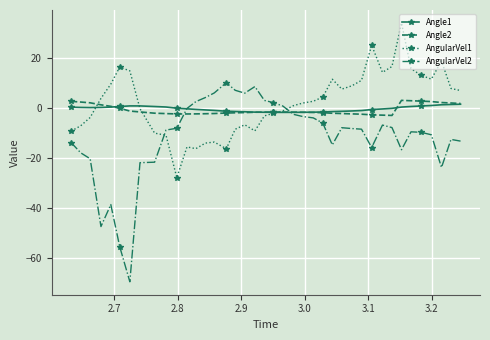

True or false: Angle1 has more than 0 interior local peaks.

True